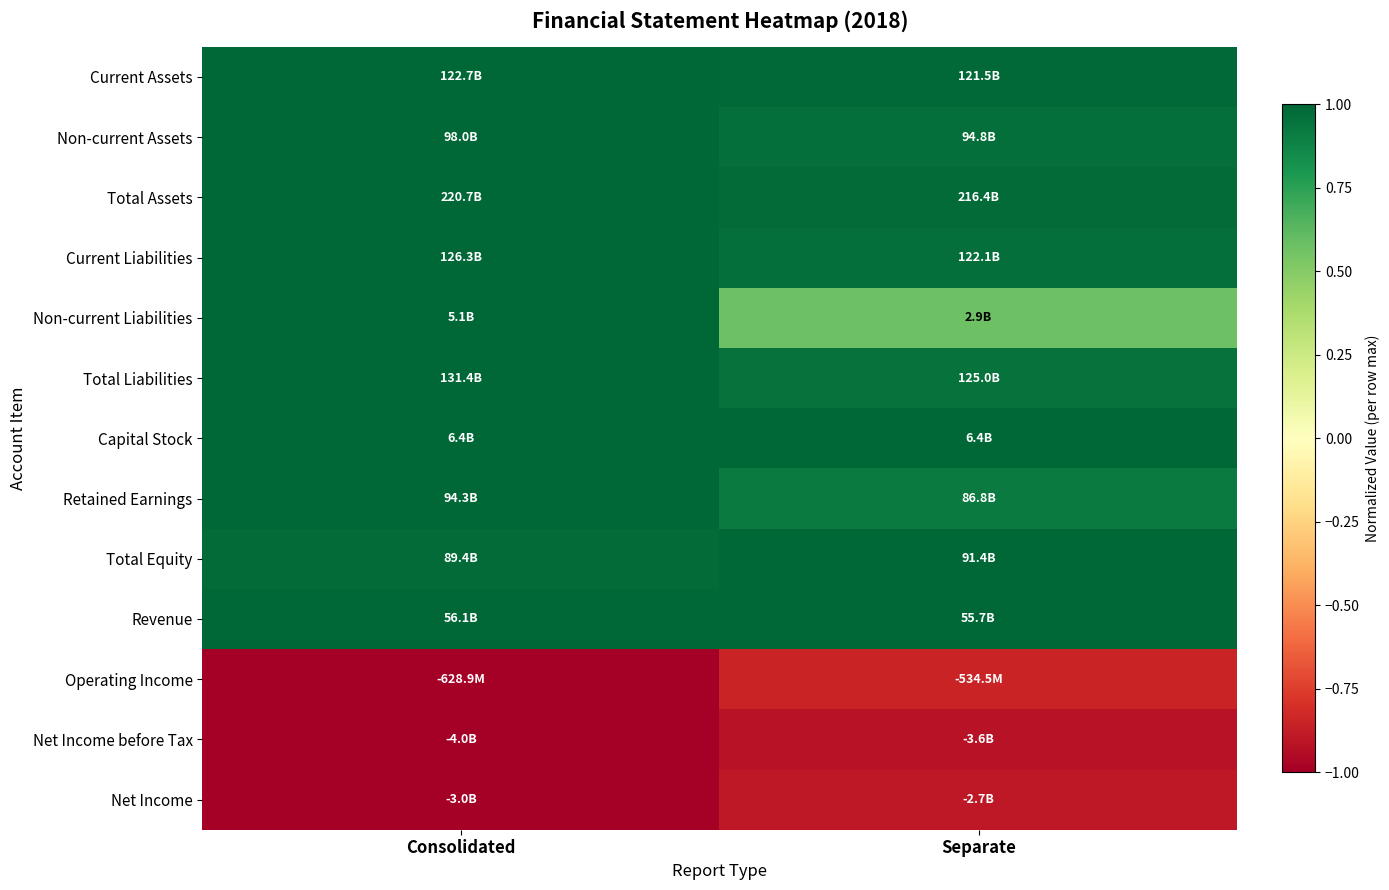

What is the difference between the highest and lowest values at Consolidated?

2.0